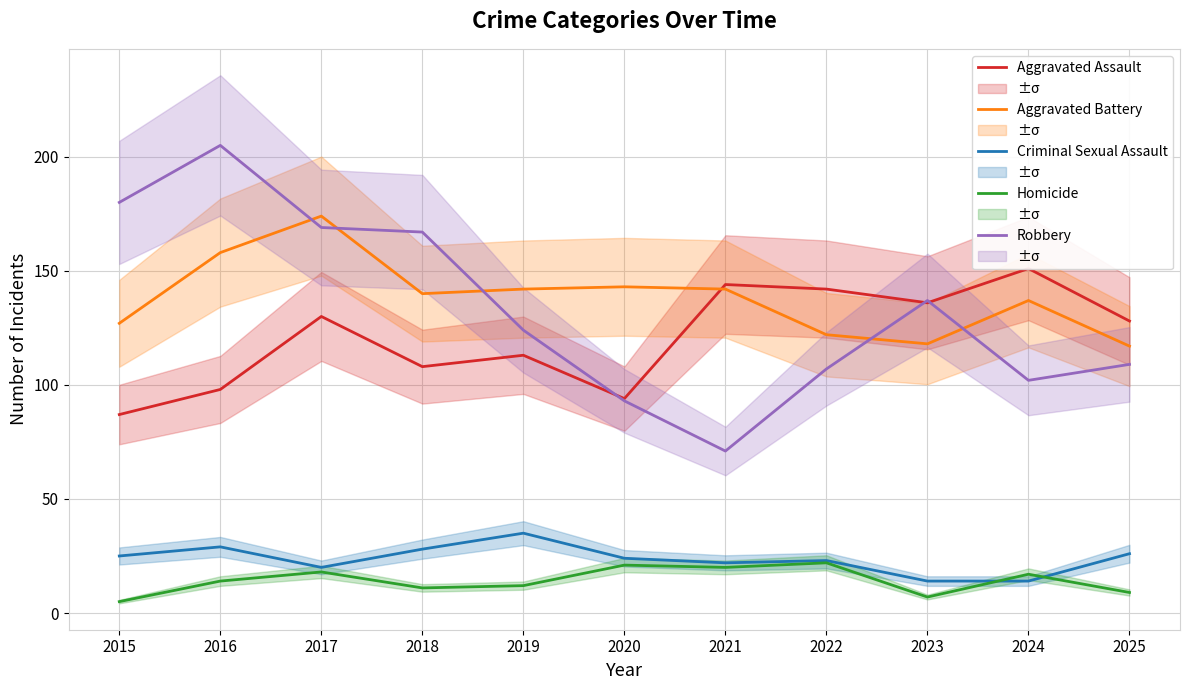

The Aggravated Assault series shows 87 at 2015. True or false?

True